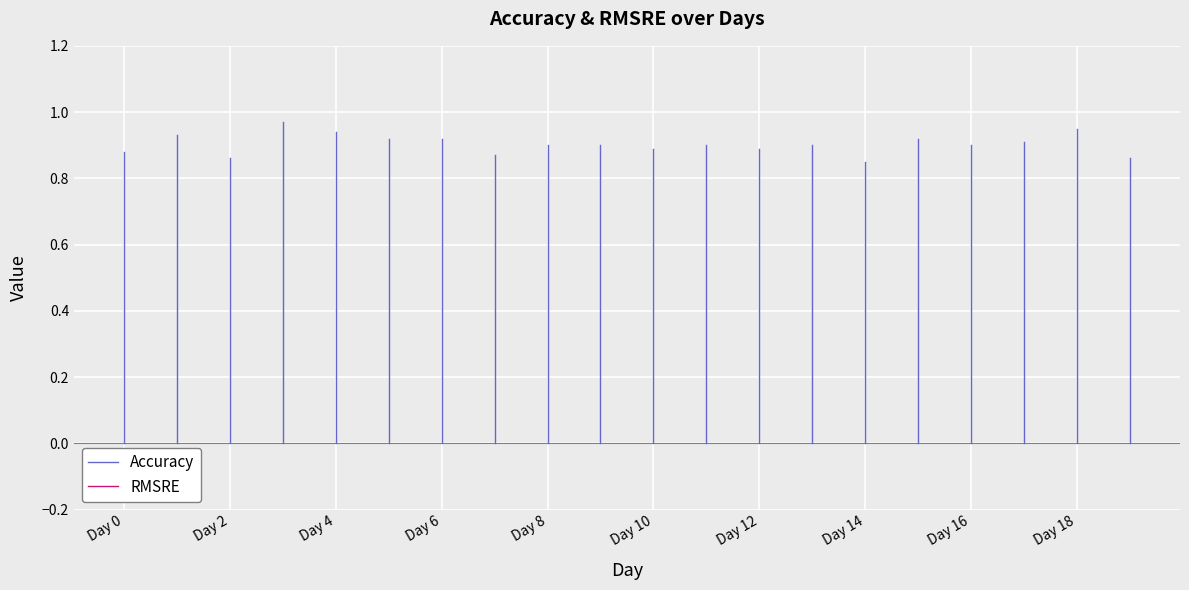

Which series has the widest spread of values?

Accuracy